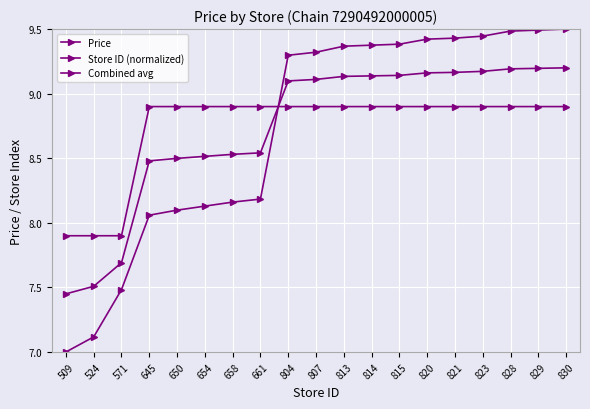

Reading left to right, transcribe all the data shown in this chart.

Price: 7.9	7.9	7.9	8.9	8.9	8.9	8.9	8.9	8.9	8.9	8.9	8.9	8.9	8.9	8.9	8.9	8.9	8.9	8.9
Store ID (normalized): 7.0	7.1	7.5	8.1	8.1	8.1	8.2	8.2	9.3	9.3	9.4	9.4	9.4	9.4	9.4	9.4	9.5	9.5	9.5
Combined avg: 7.5	7.5	7.7	8.5	8.5	8.5	8.5	8.5	9.1	9.1	9.1	9.1	9.1	9.2	9.2	9.2	9.2	9.2	9.2